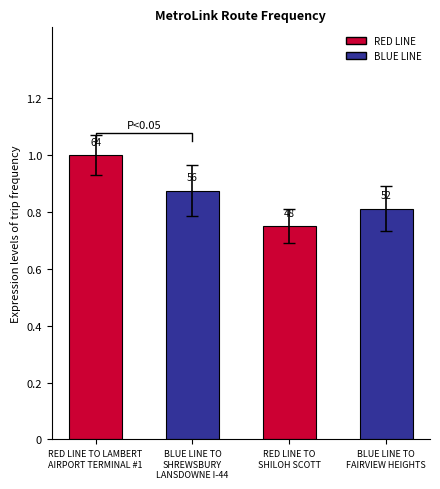

True or false: the data shows 0.3 at BLUE LINE TO
FAIRVIEW HEIGHTS.

False